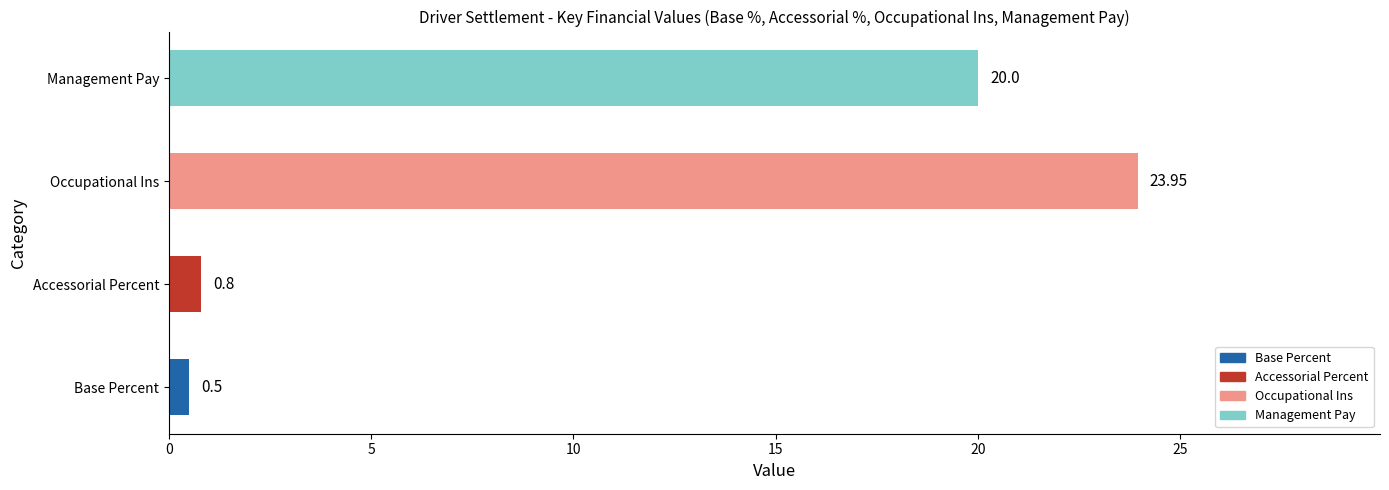

Rank the categories by value from lowest to highest.

Base Percent, Accessorial Percent, Management Pay, Occupational Ins